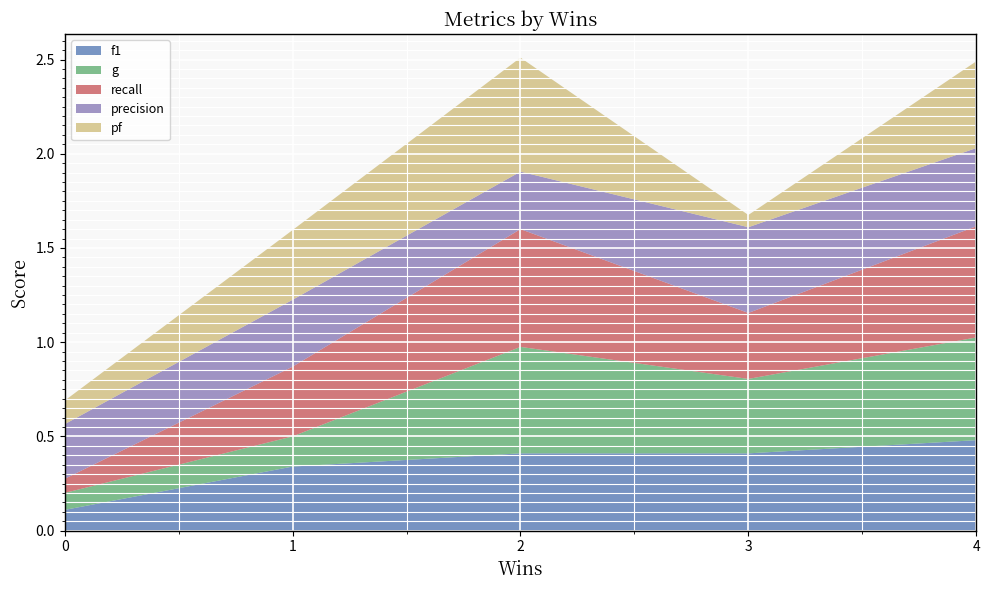

Reading left to right, transcribe all the data shown in this chart.

f1: 0=0.1	1=0.3	3=0.4	2=0.4	4=0.5
g: 0=0.1	1=0.2	3=0.4	2=0.6	4=0.5
recall: 0=0.1	1=0.4	3=0.3	2=0.6	4=0.6
precision: 0=0.3	1=0.4	3=0.5	2=0.3	4=0.4
pf: 0=0.1	1=0.4	3=0.1	2=0.6	4=0.5